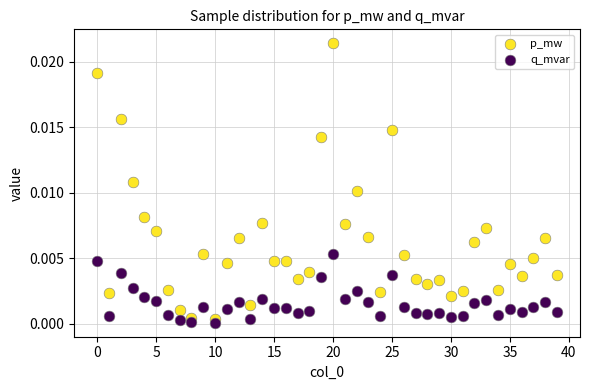

What are all the series names shown in the legend?

p_mw, q_mvar